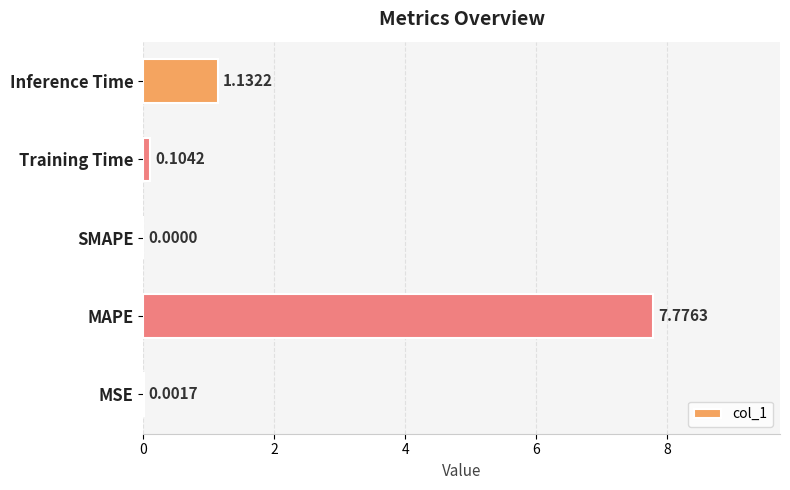

Which category has the highest value across all series?

MAPE